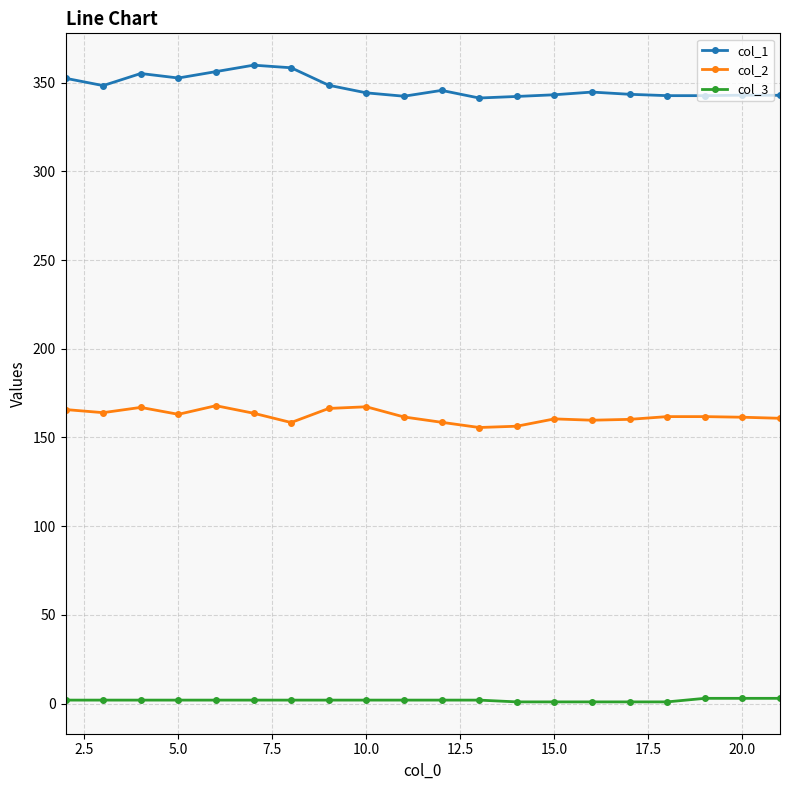

What is the sum of all col_2 values?

3241.7